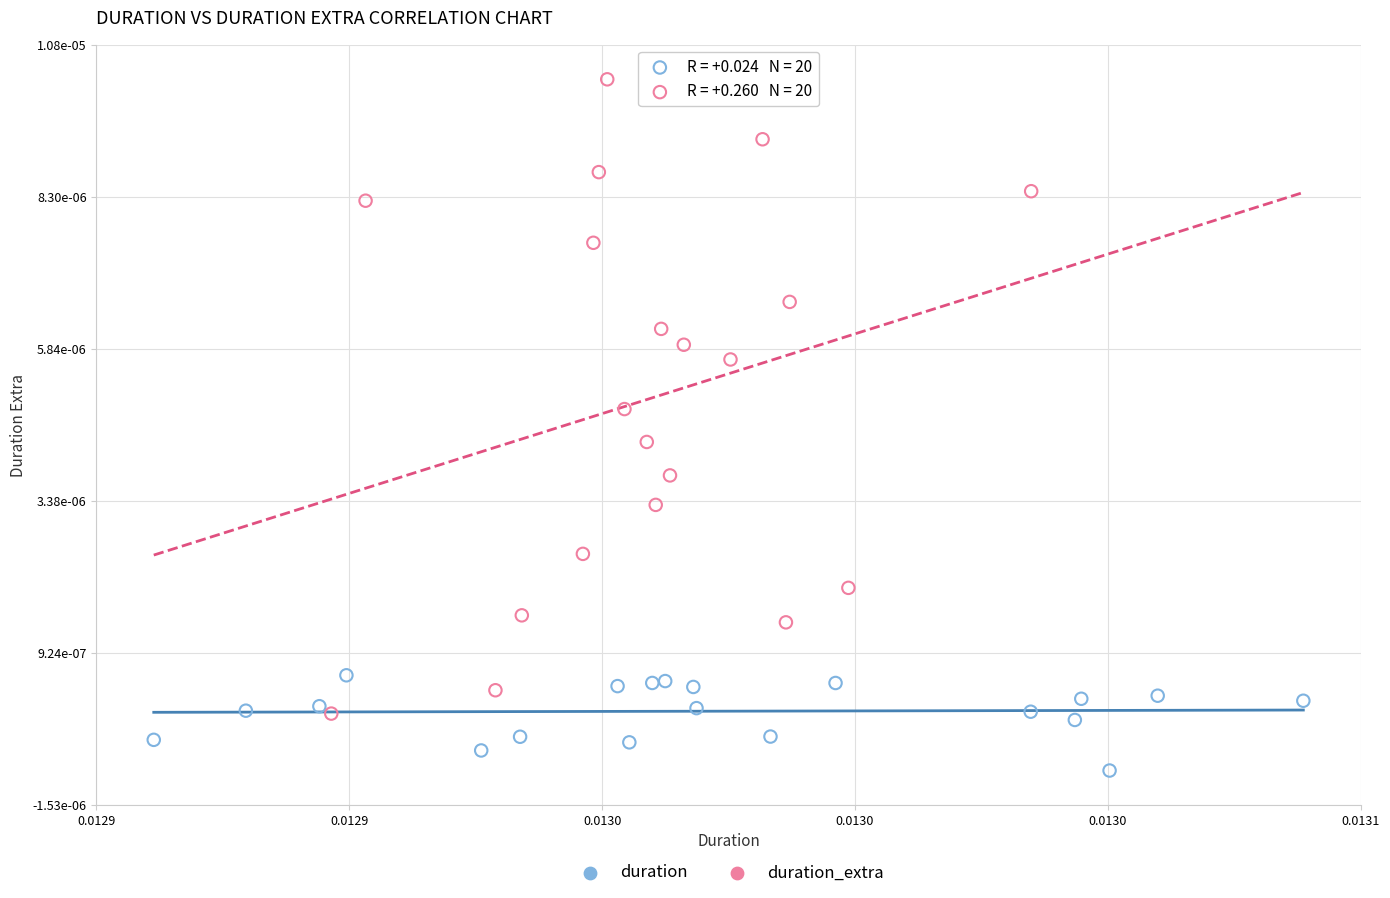

Which series has the largest Y range (max minus min)?

duration_extra